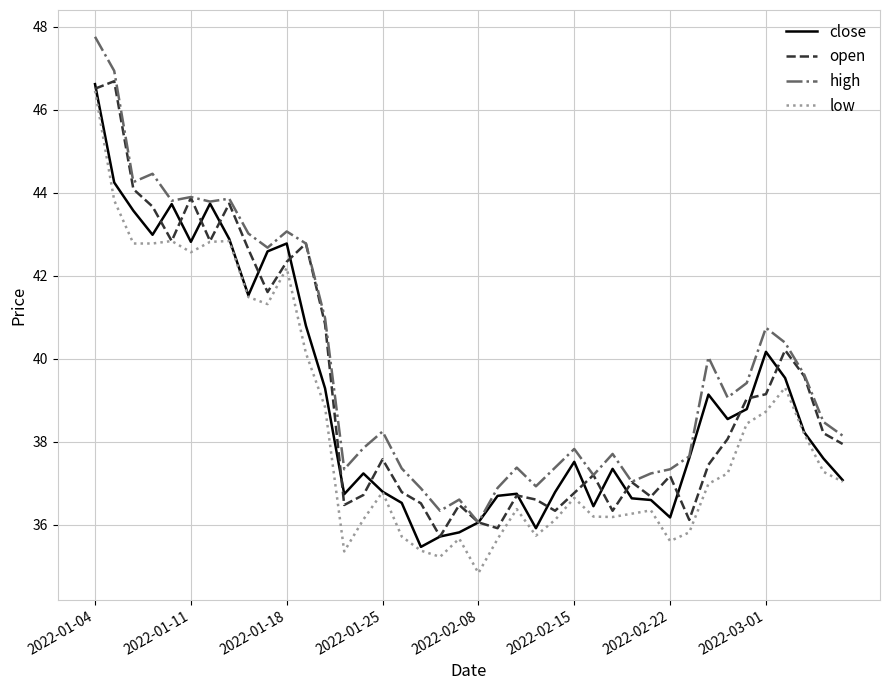

True or false: high and low cross at least once.

False